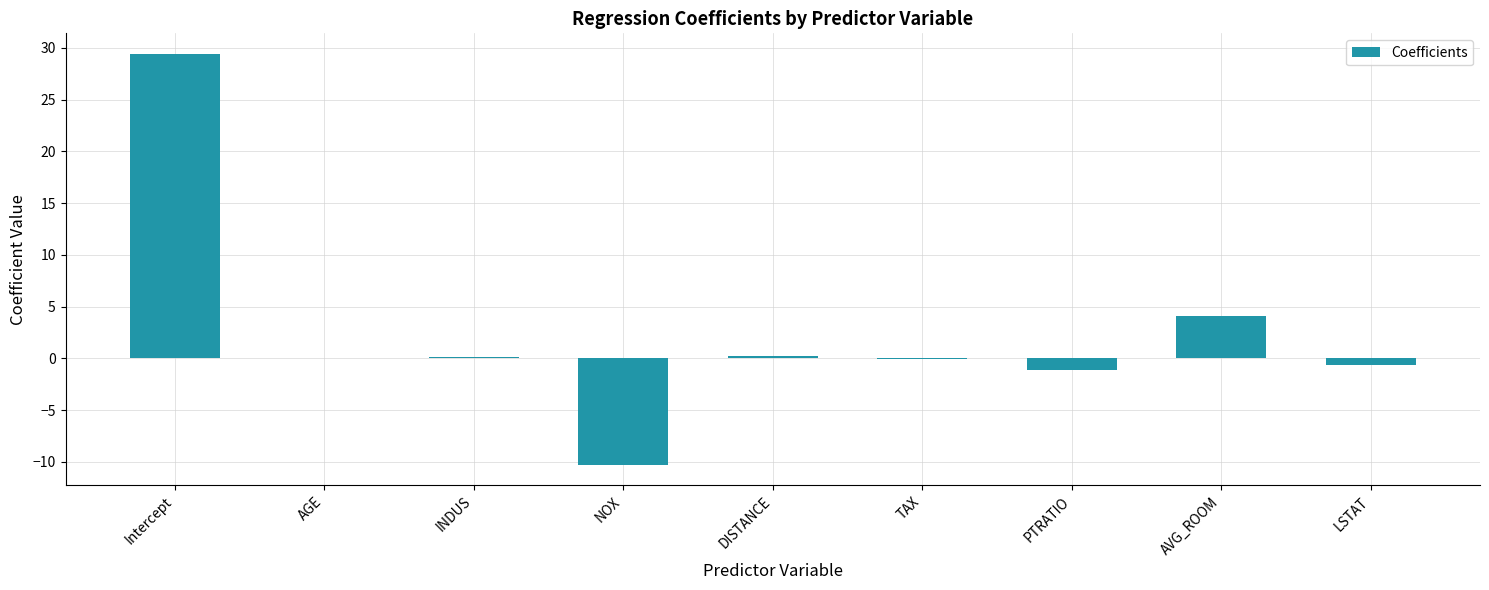

Which has a higher value, DISTANCE or NOX?

DISTANCE